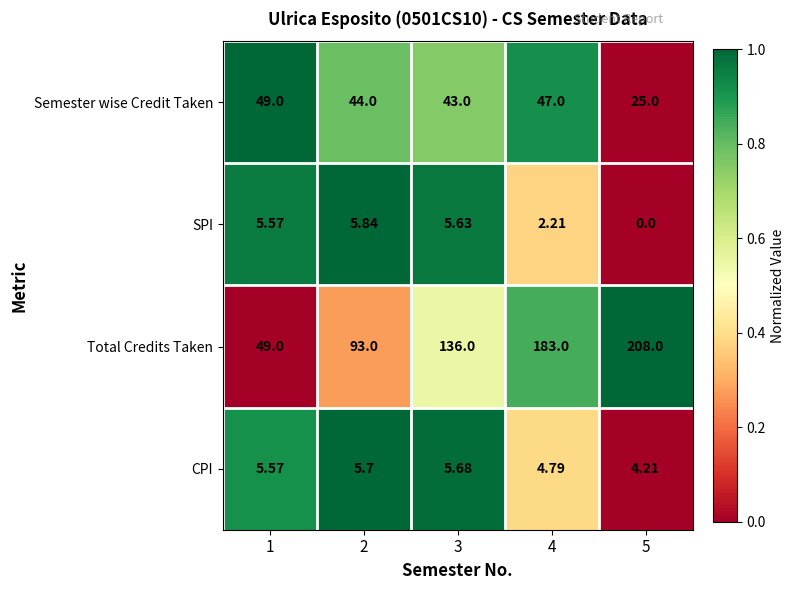

Which label corresponds to the largest value in the chart?

5